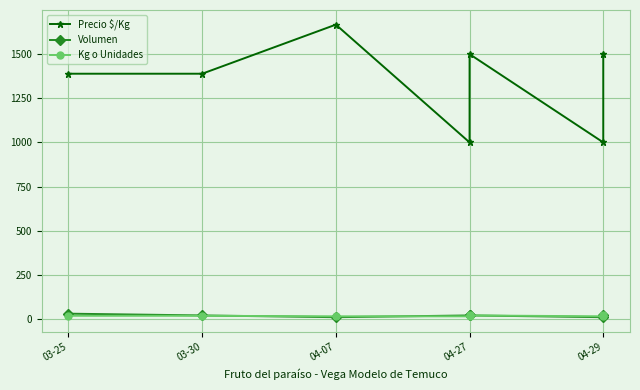

True or false: Volumen has more than 2 interior local peaks.

False